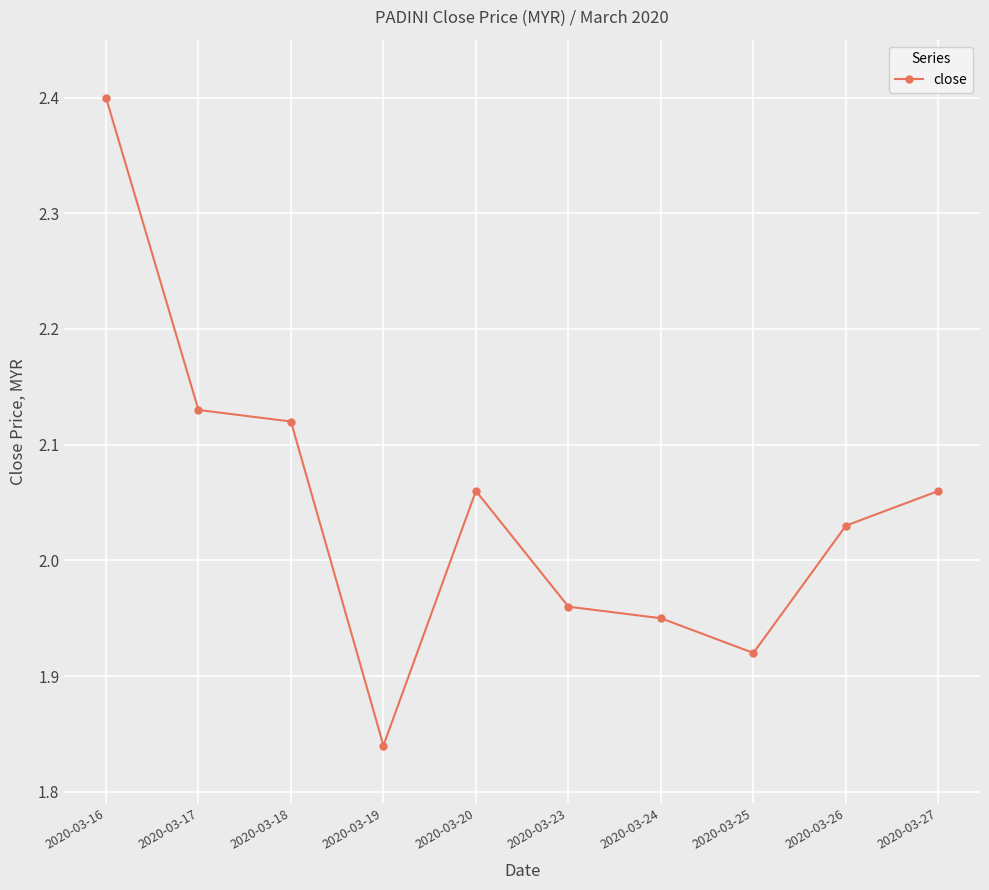

At which label is the value closest to 2?

2020-03-26